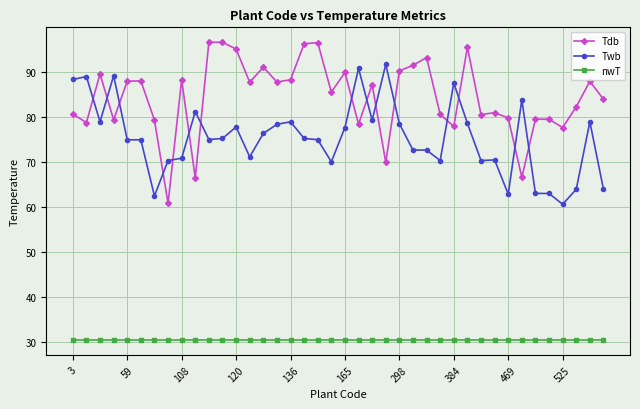

At how many categories does at least one series exceed 34?

40